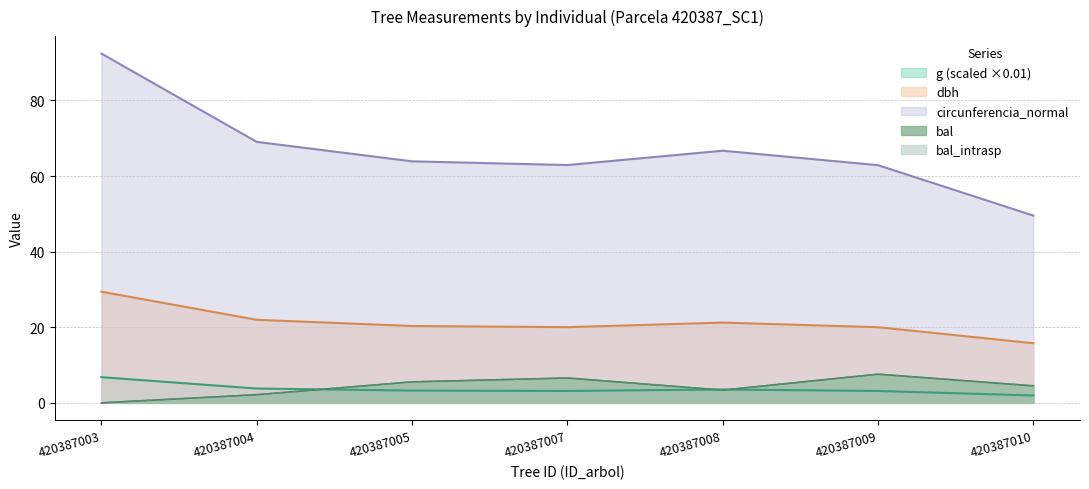

What is the spread (max minus min) of values at 420387008?

63.3